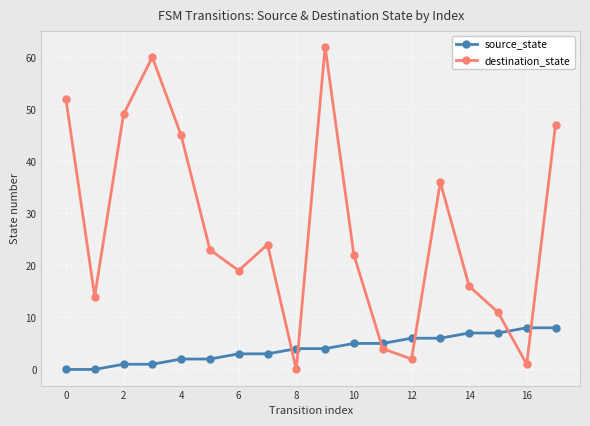

What is the highest value of the source_state series?

8